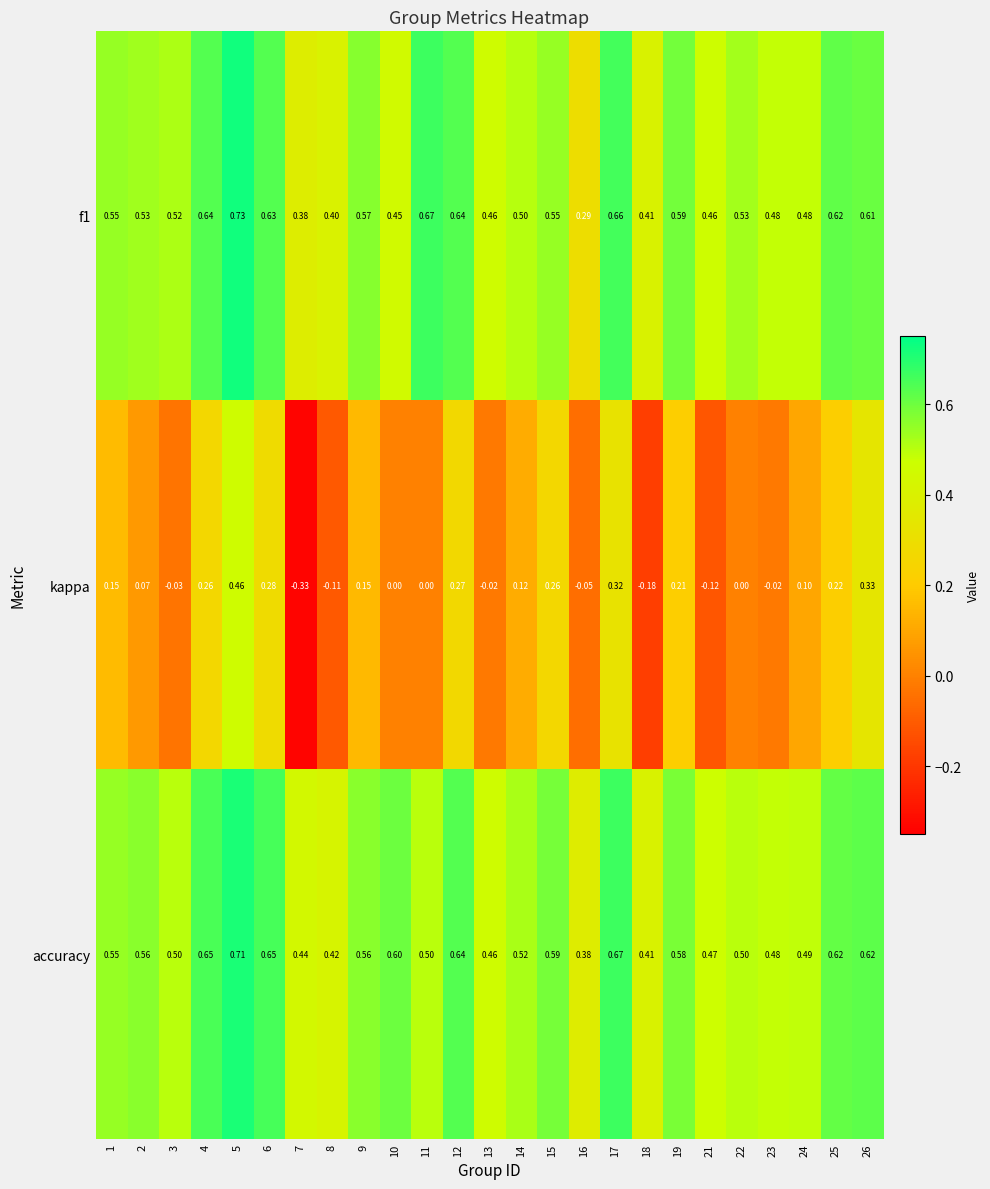

Which series has the widest spread of values?

kappa